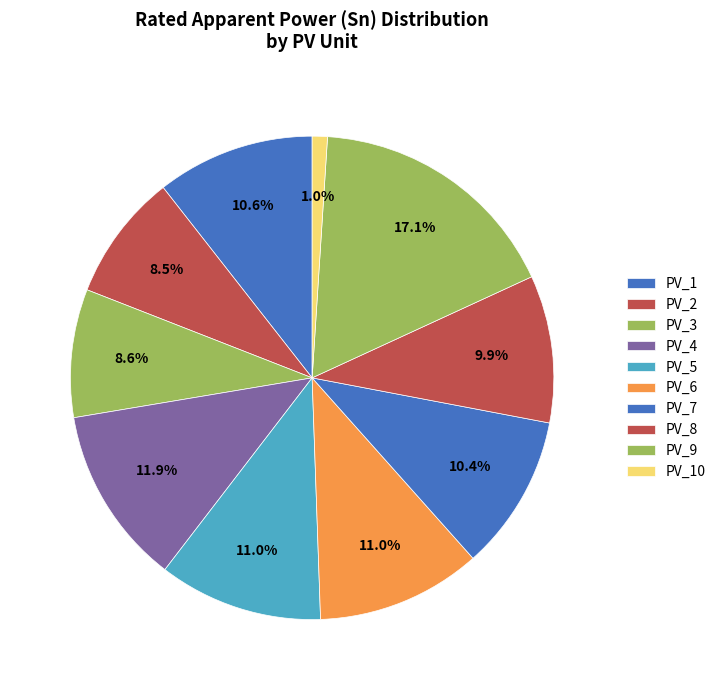

How many segments does this pie chart have?

10